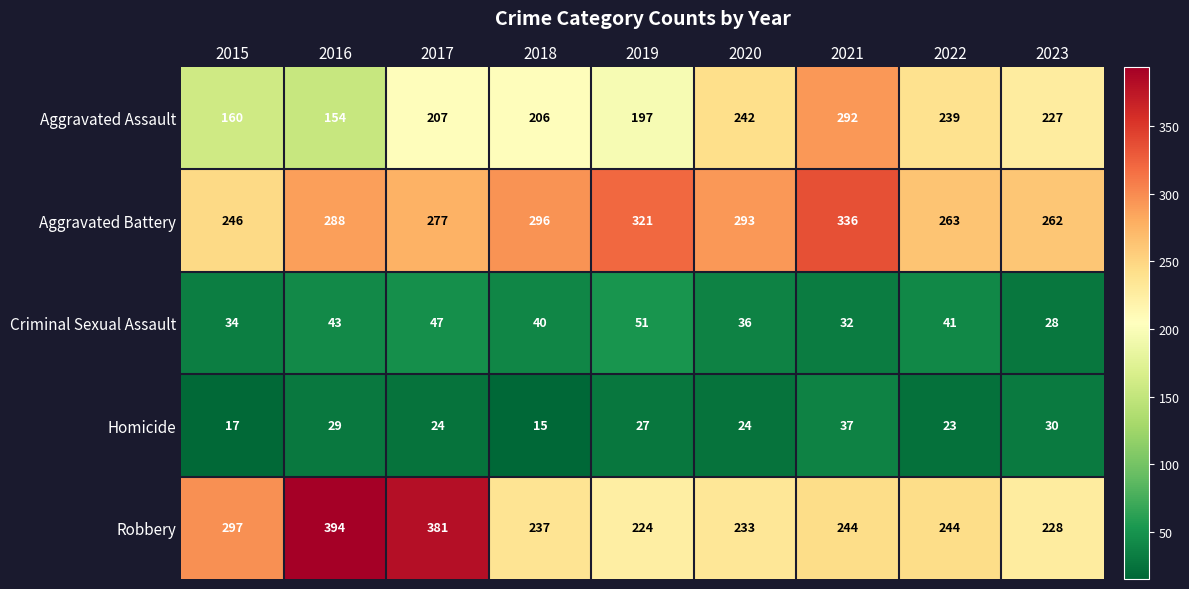

Rank the series by their maximum value, from lowest to highest.

Homicide, Criminal Sexual Assault, Aggravated Assault, Aggravated Battery, Robbery